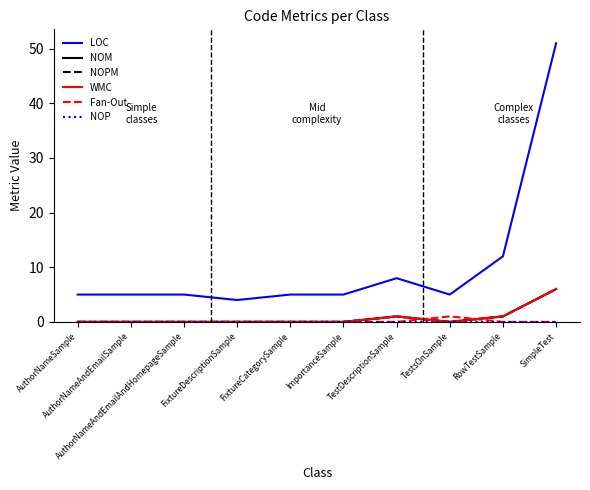

True or false: LOC has more than 1 interior local peaks.

False